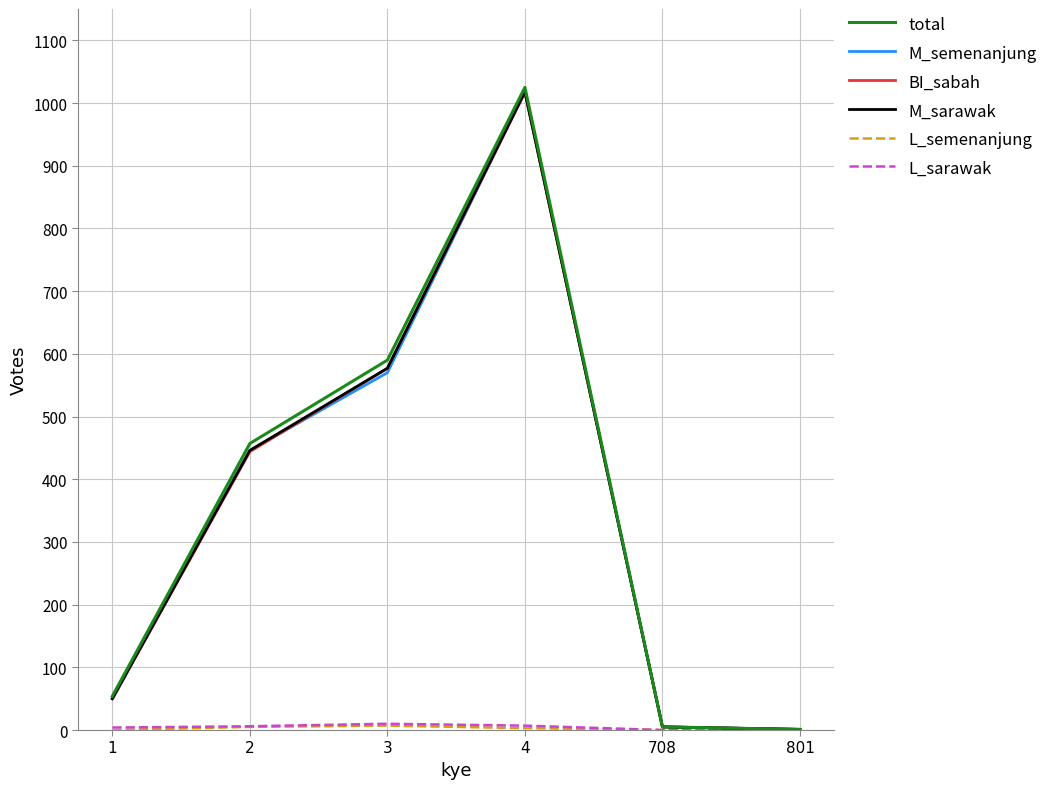

At which category is the sum across all series the highest?

4